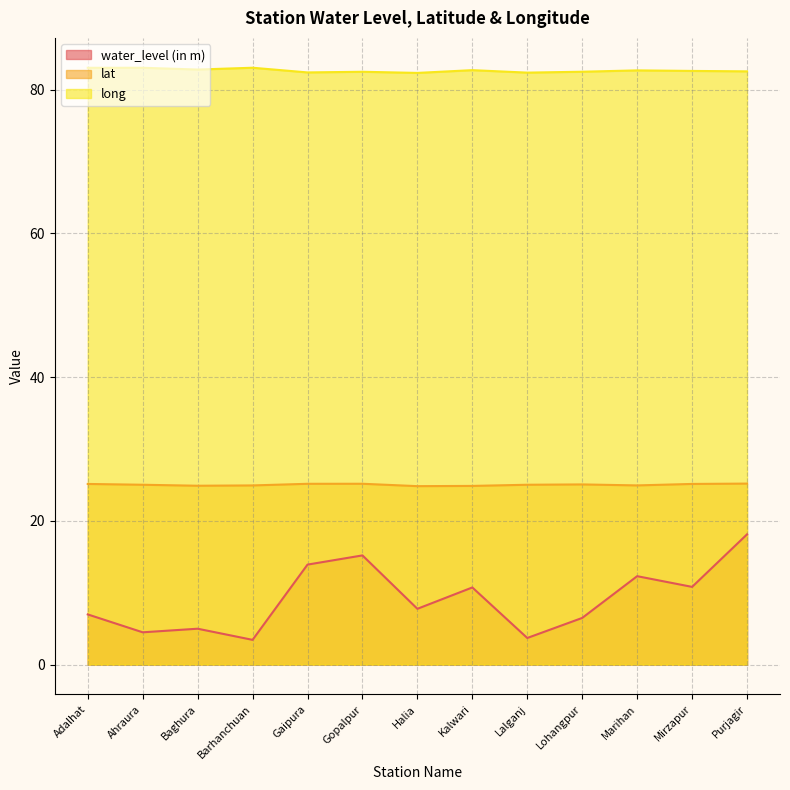

At Mirzapur, list the series in order from largest to smallest.

long, lat, water_level (in m)